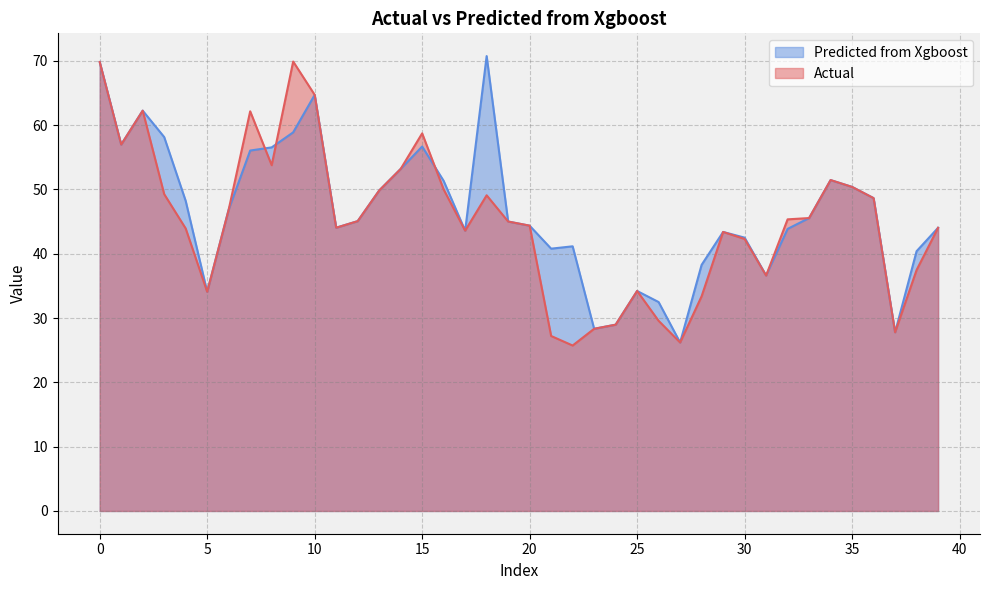

Rank the series by their average value, from highest to lowest.

Predicted from Xgboost, Actual